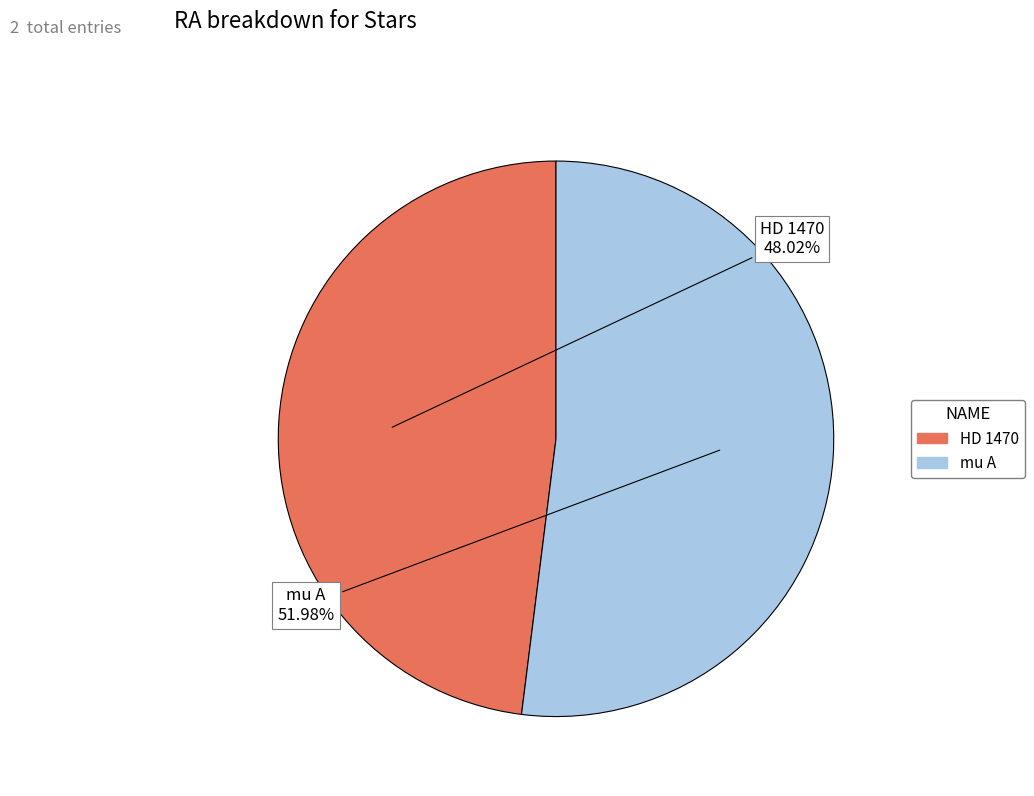

How many segments does this pie chart have?

2